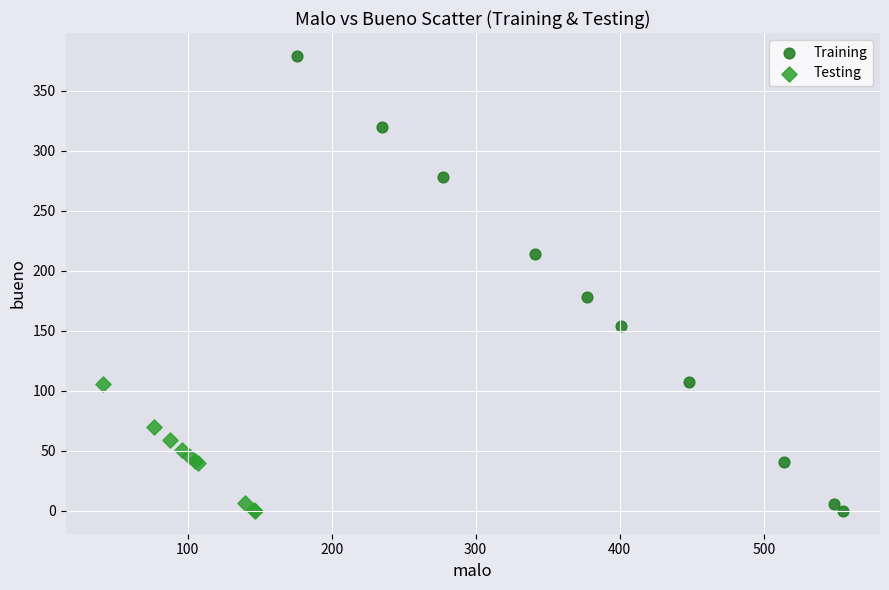

Which series reaches the maximum Y coordinate?

Training